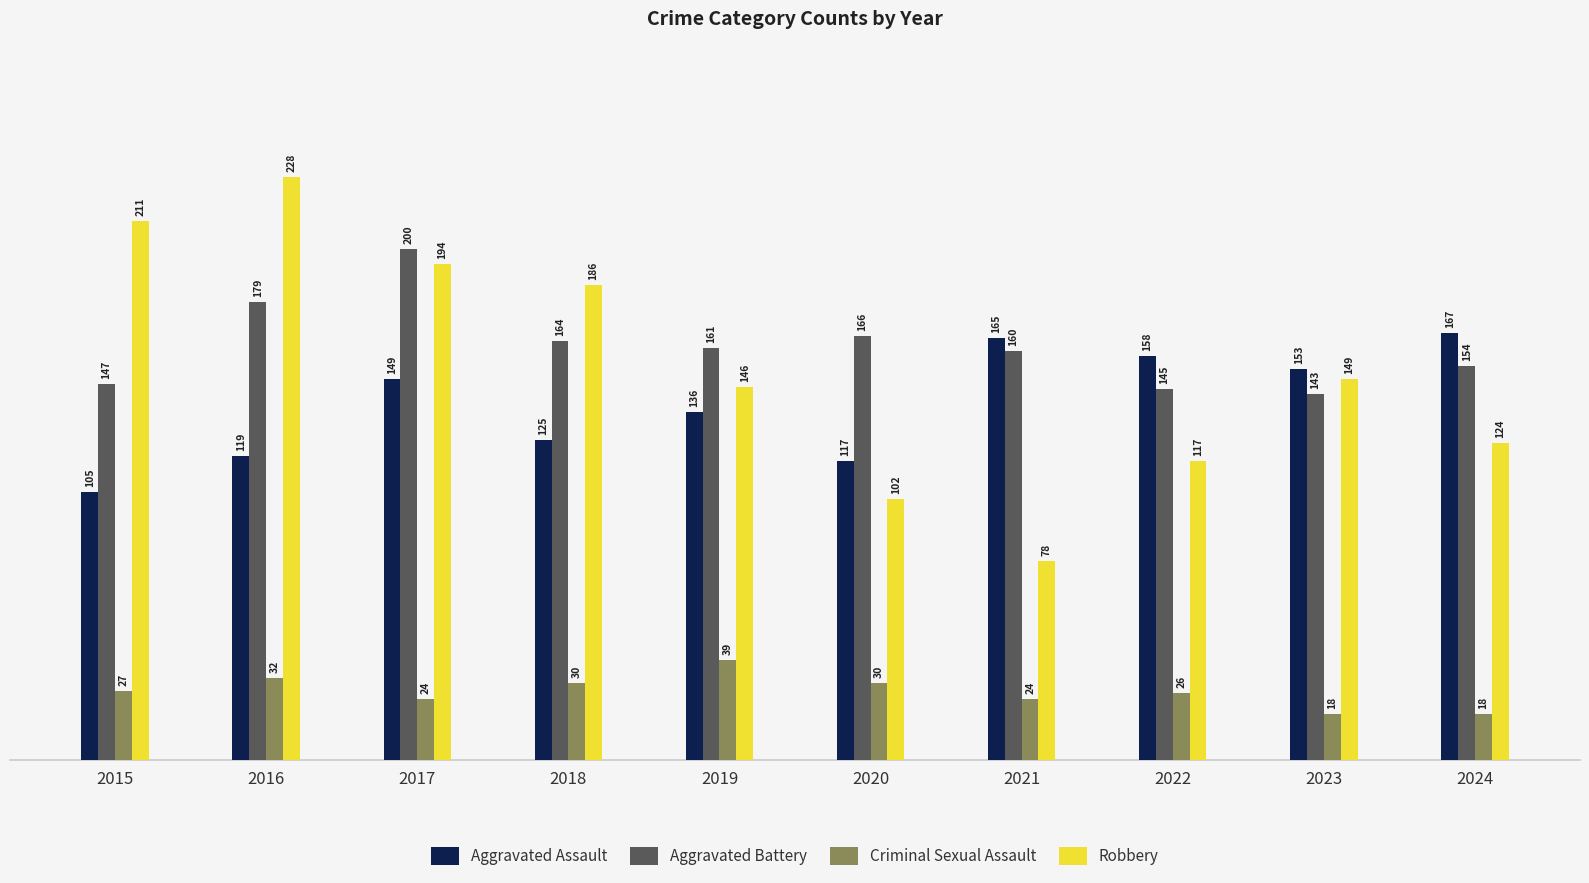

What is the difference between the maximum and minimum values in the Aggravated Battery series?

57